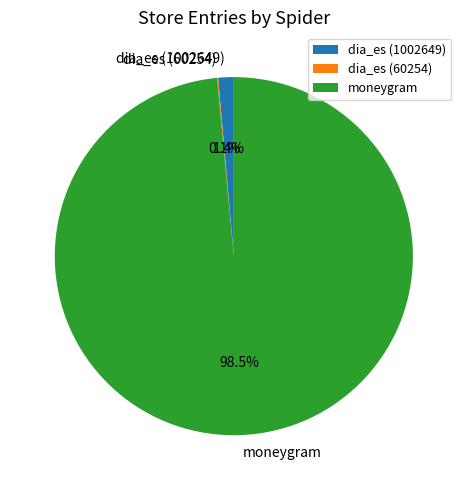

Which slice is the largest?

moneygram